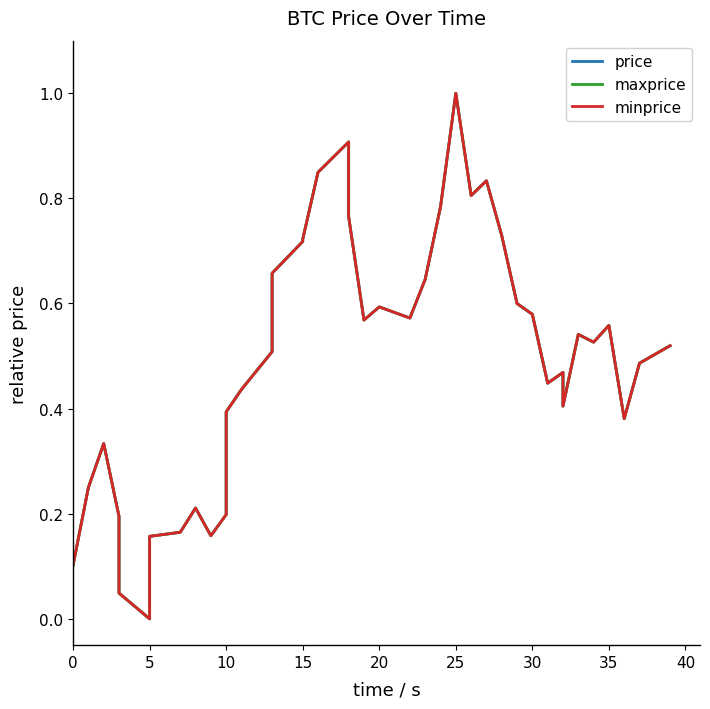

At how many categories does at least one series exceed 0?

39